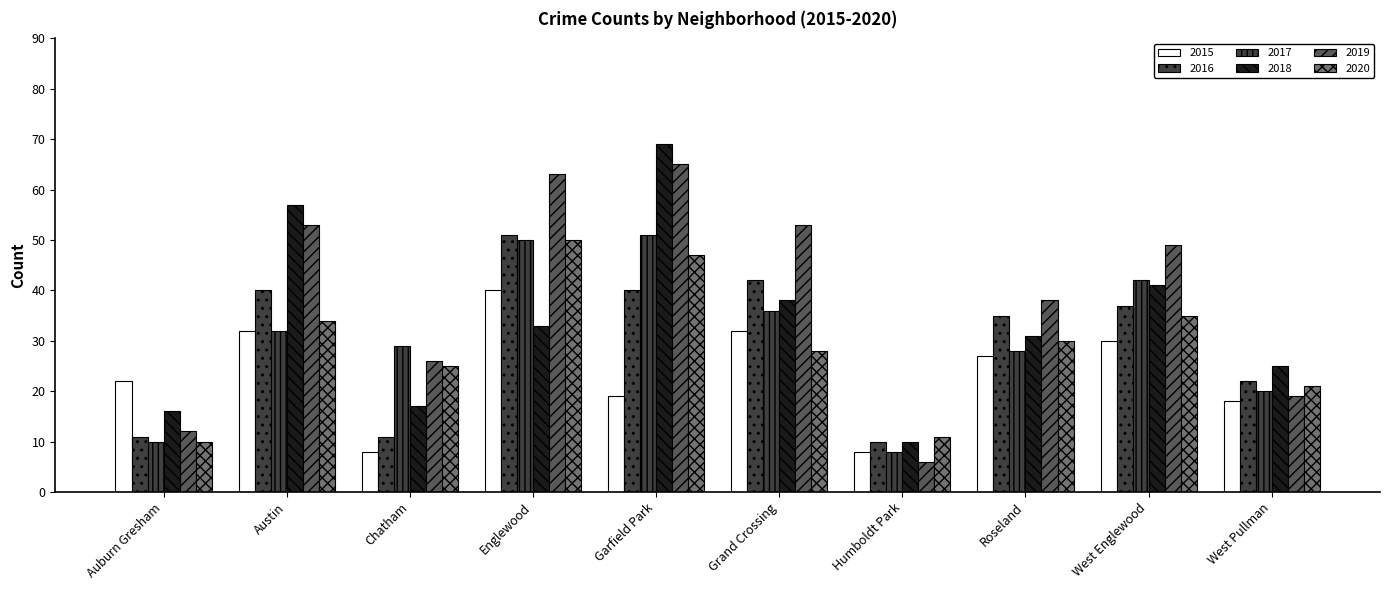

How many bars are there in each group?

6